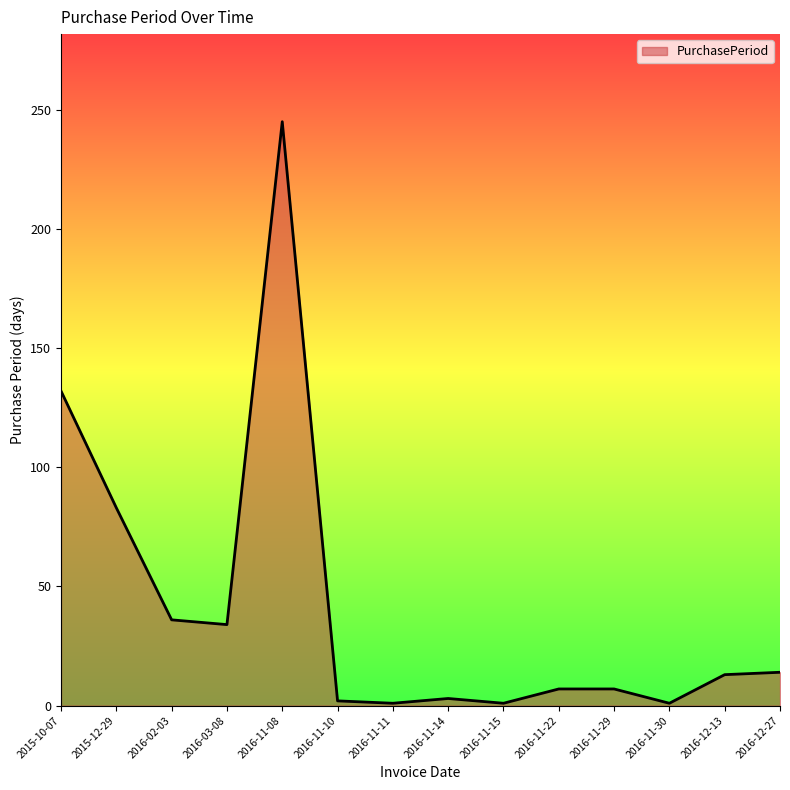

True or false: the data shows 83 at 2015-12-29.

True